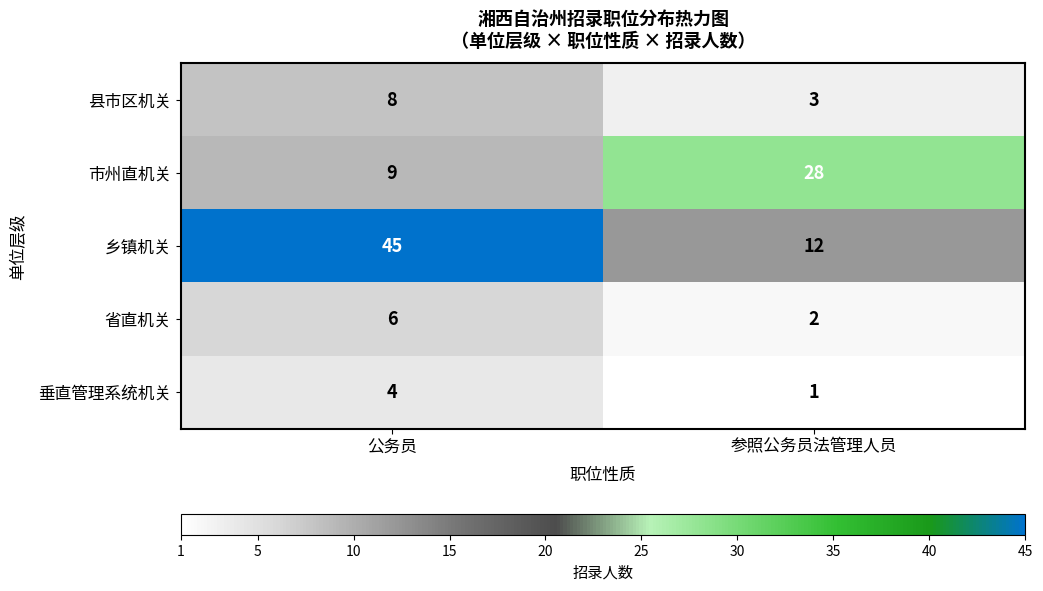

At which category does the chart reach its peak across all series?

公务员